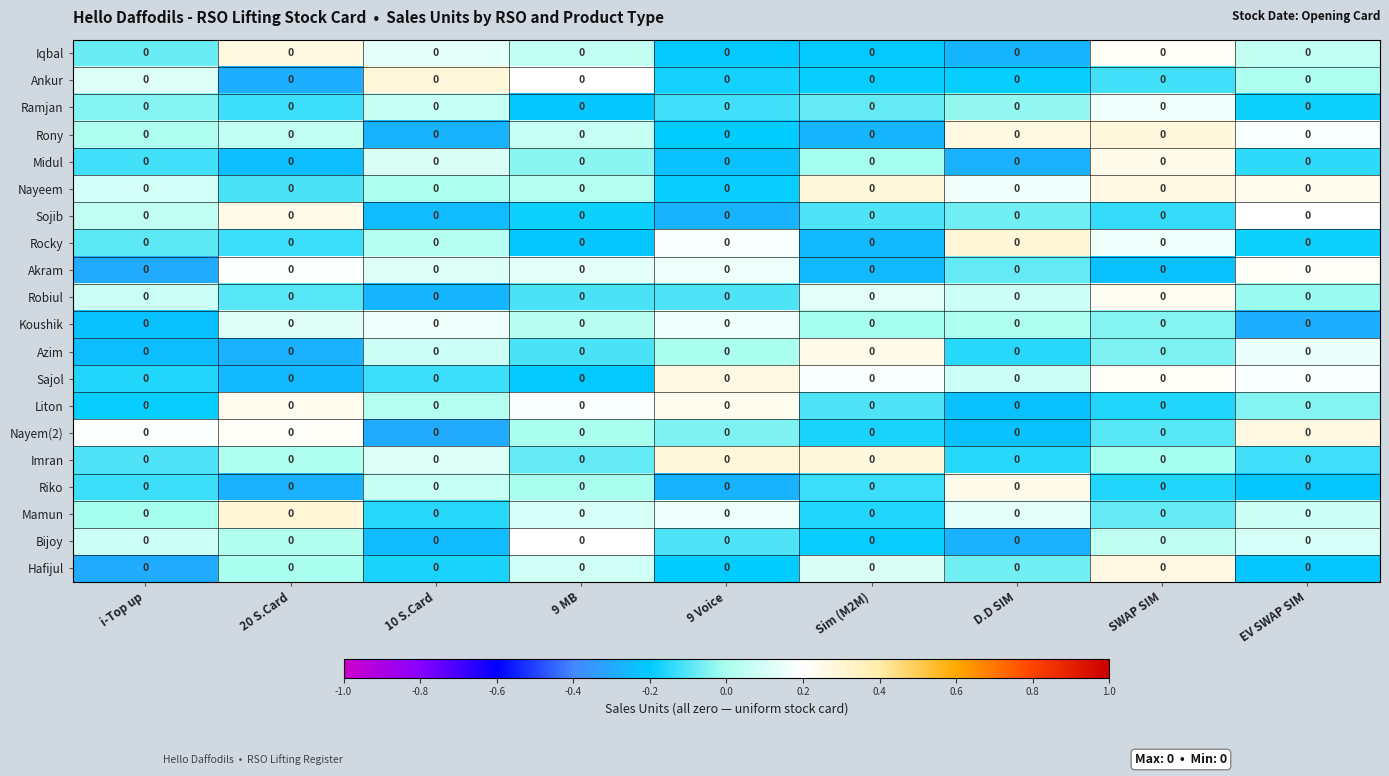

Is it true that Akram equals -0.1 at SWAP SIM?

False